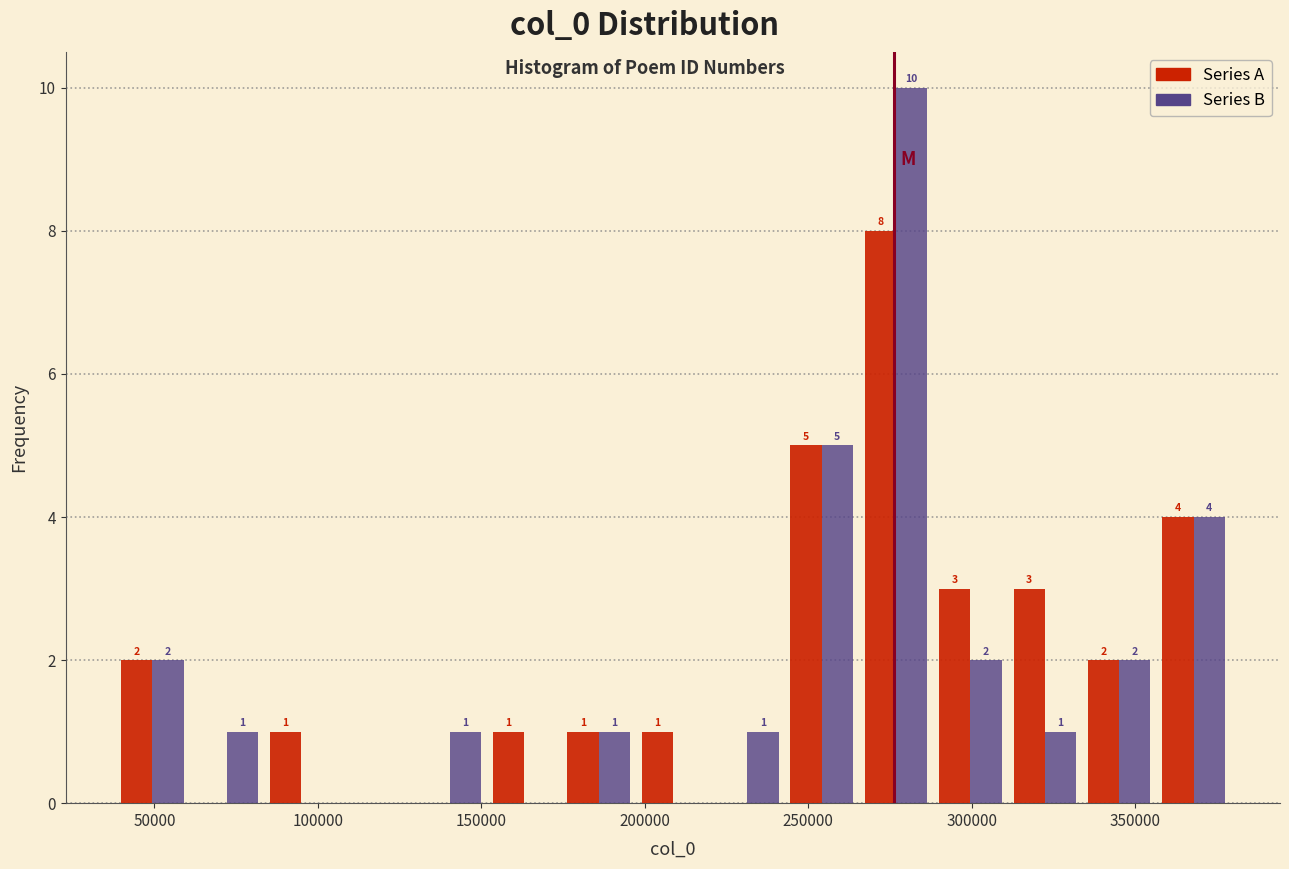

In the Series B series, which range on the x-axis has the tallest bar?

265000 to 290000